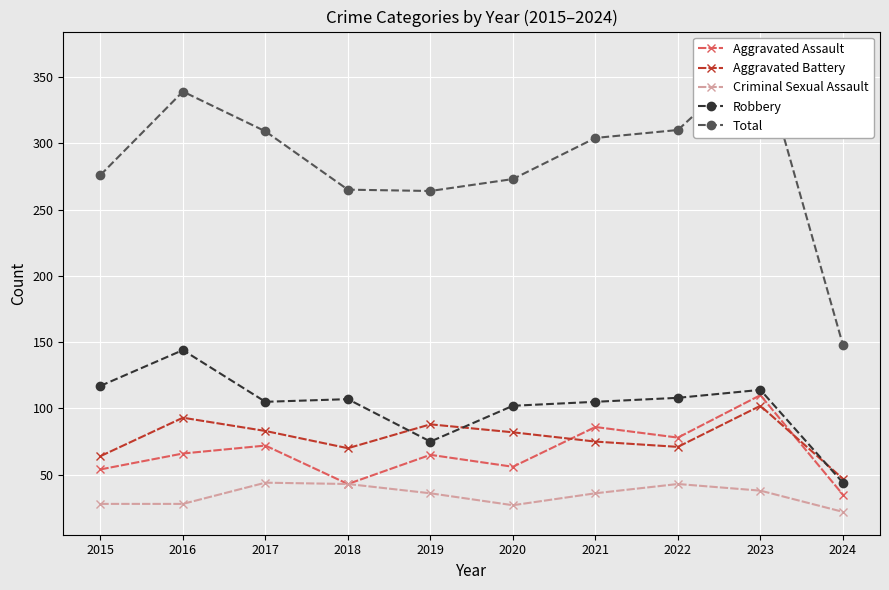

What is the difference between the maximum and second lowest values in the Total series?

103